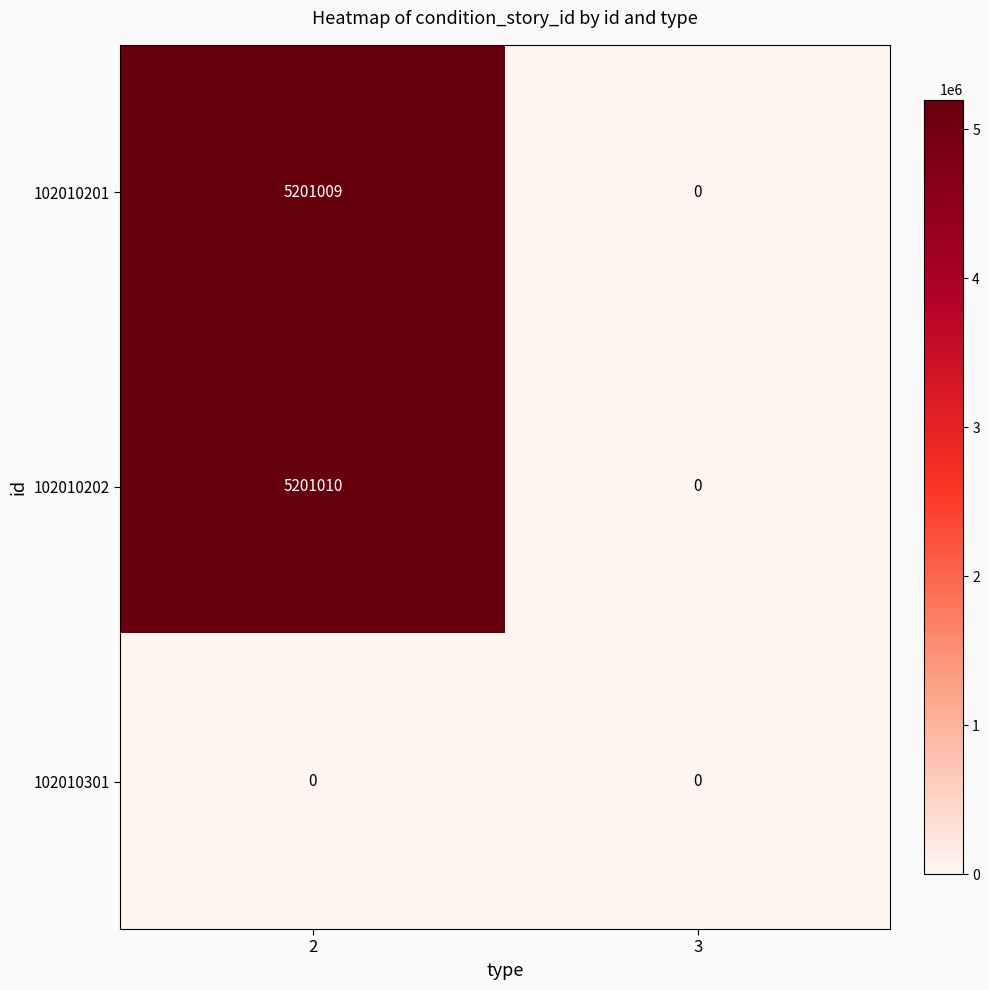

What is the sum of all 102010202 values?

5201010